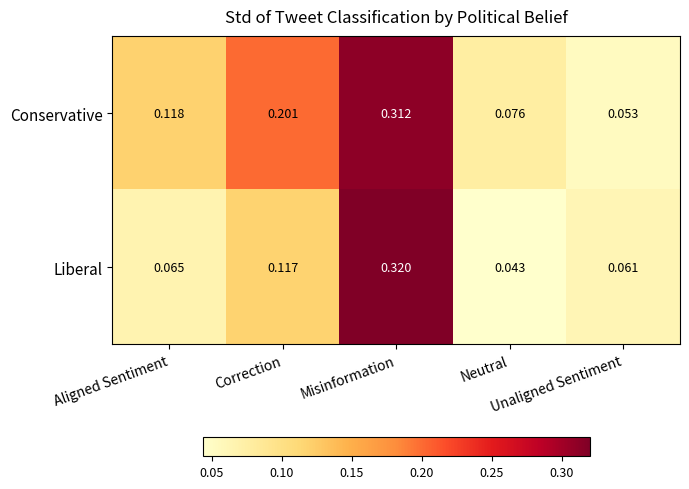

Between Aligned Sentiment and Misinformation, which series saw the biggest shift?

Liberal